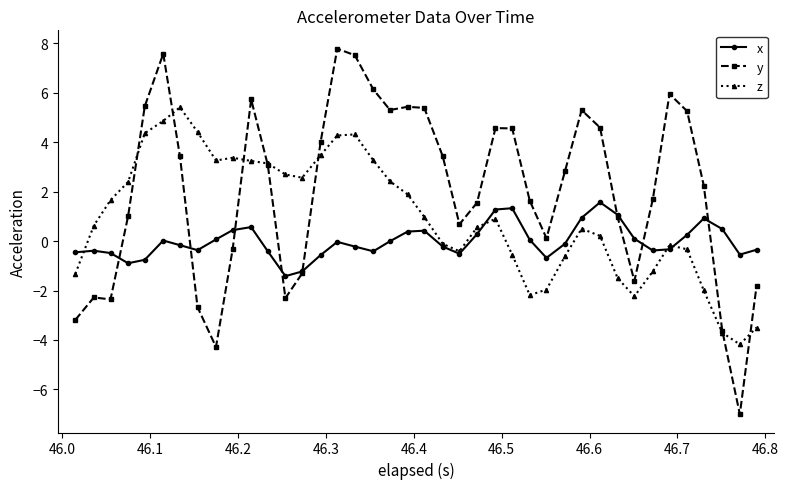

What is the minimum value shown in the chart?

-7.0